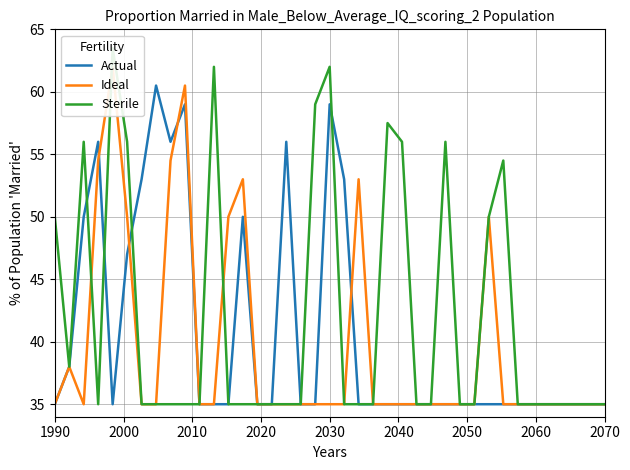

Rank the series by their maximum value, from highest to lowest.

Sterile, Ideal, Actual